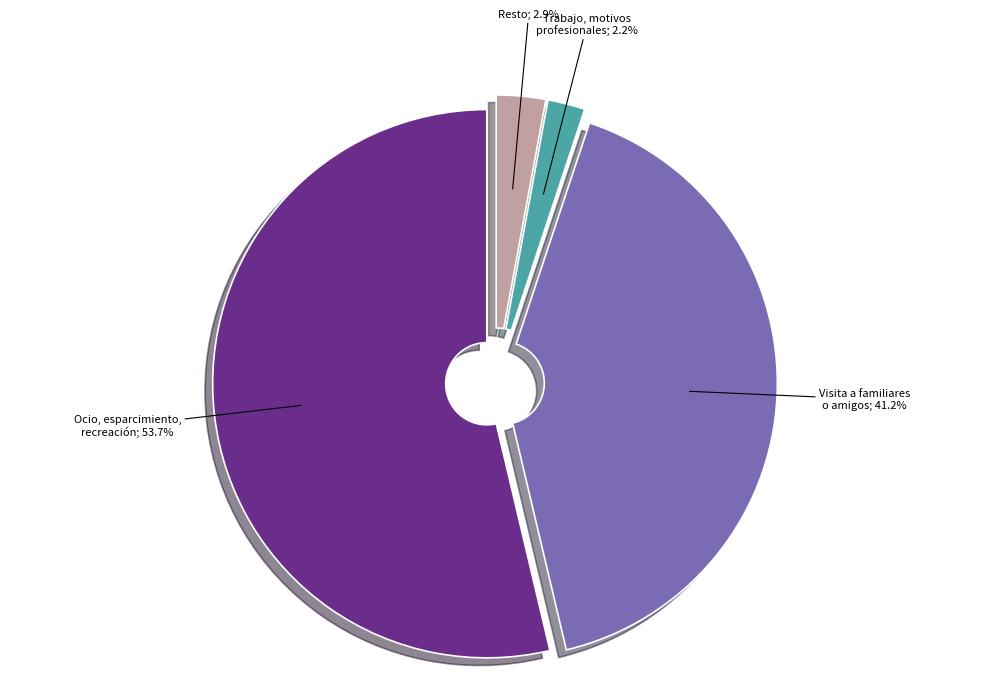

How many slices are in this pie chart?

4